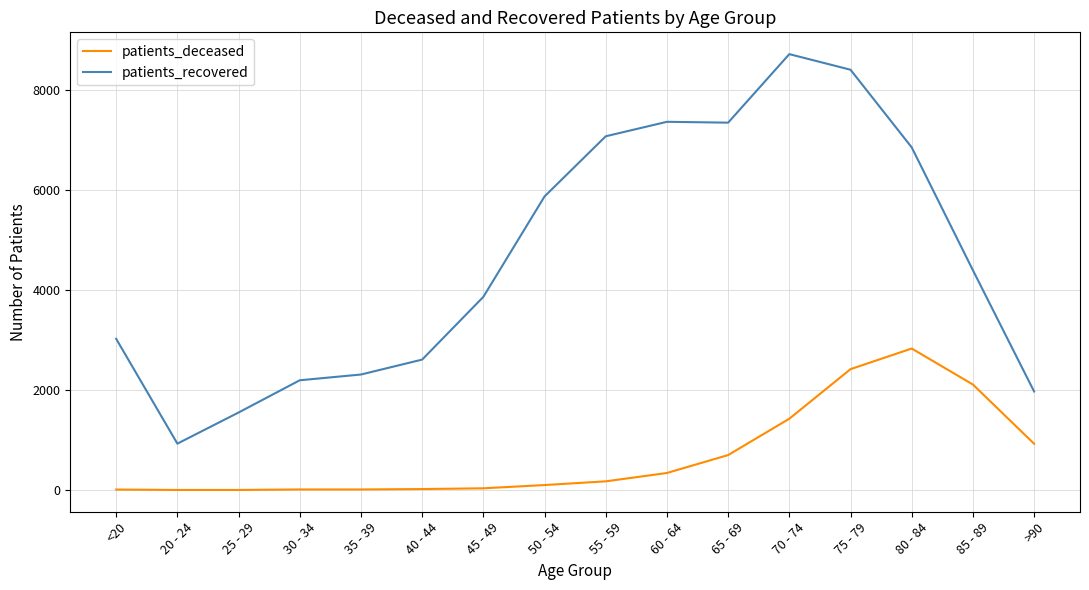

How many values in the patients_recovered series are below 4392?

8